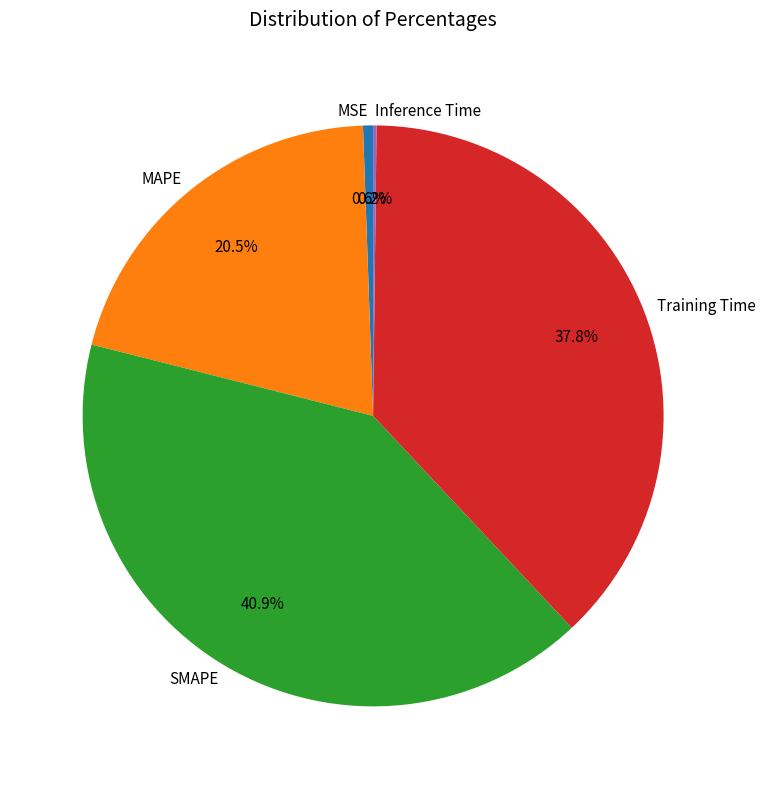

Between Training Time and MAPE, which is larger?

Training Time